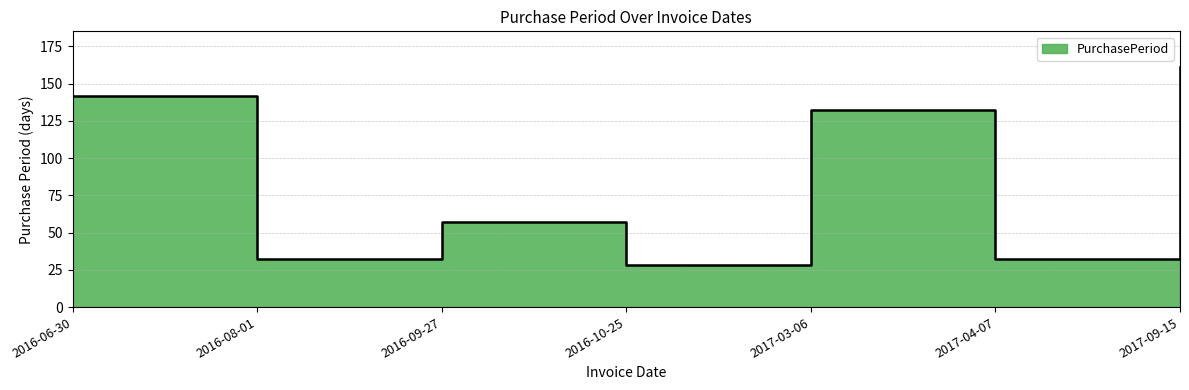

True or false: the data shows 87 at 2017-09-15.

False